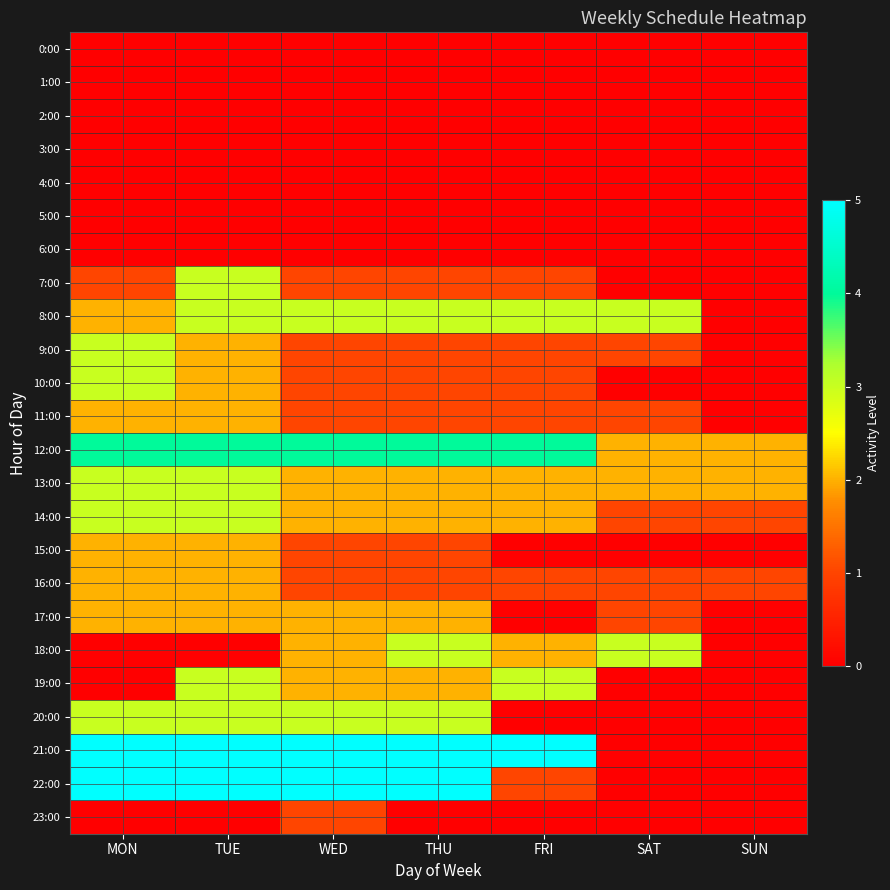

Reading left to right, what are all the values shown in this chart?

0:00: MON=0	TUE=0	WED=0	THU=0	FRI=0	SAT=0	SUN=0
1:00: MON=0	TUE=0	WED=0	THU=0	FRI=0	SAT=0	SUN=0
2:00: MON=0	TUE=0	WED=0	THU=0	FRI=0	SAT=0	SUN=0
3:00: MON=0	TUE=0	WED=0	THU=0	FRI=0	SAT=0	SUN=0
4:00: MON=0	TUE=0	WED=0	THU=0	FRI=0	SAT=0	SUN=0
5:00: MON=0	TUE=0	WED=0	THU=0	FRI=0	SAT=0	SUN=0
6:00: MON=0	TUE=0	WED=0	THU=0	FRI=0	SAT=0	SUN=0
7:00: MON=1	TUE=3	WED=1	THU=1	FRI=1	SAT=0	SUN=0
8:00: MON=2	TUE=3	WED=3	THU=3	FRI=3	SAT=3	SUN=0
9:00: MON=3	TUE=2	WED=1	THU=1	FRI=1	SAT=1	SUN=0
10:00: MON=3	TUE=2	WED=1	THU=1	FRI=1	SAT=0	SUN=0
11:00: MON=2	TUE=2	WED=1	THU=1	FRI=1	SAT=1	SUN=0
12:00: MON=4	TUE=4	WED=4	THU=4	FRI=4	SAT=2	SUN=2
13:00: MON=3	TUE=3	WED=2	THU=2	FRI=2	SAT=2	SUN=2
14:00: MON=3	TUE=3	WED=2	THU=2	FRI=2	SAT=1	SUN=1
15:00: MON=2	TUE=2	WED=1	THU=1	FRI=0	SAT=0	SUN=0
16:00: MON=2	TUE=2	WED=1	THU=1	FRI=1	SAT=1	SUN=1
17:00: MON=2	TUE=2	WED=2	THU=2	FRI=0	SAT=1	SUN=0
18:00: MON=0	TUE=0	WED=2	THU=3	FRI=2	SAT=3	SUN=0
19:00: MON=0	TUE=3	WED=2	THU=2	FRI=3	SAT=0	SUN=0
20:00: MON=3	TUE=3	WED=3	THU=3	FRI=0	SAT=0	SUN=0
21:00: MON=5	TUE=5	WED=5	THU=5	FRI=5	SAT=0	SUN=0
22:00: MON=5	TUE=5	WED=5	THU=5	FRI=1	SAT=0	SUN=0
23:00: MON=0	TUE=0	WED=1	THU=0	FRI=0	SAT=0	SUN=0